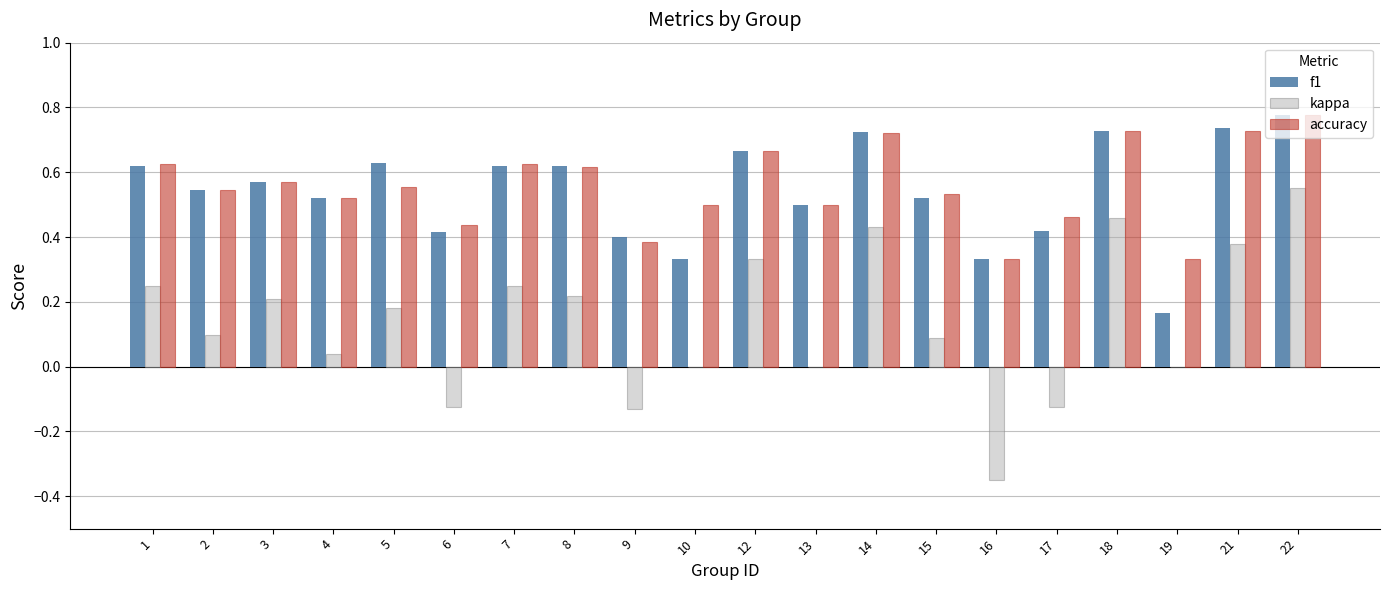

Which series changed the most between 3 and 10?

f1